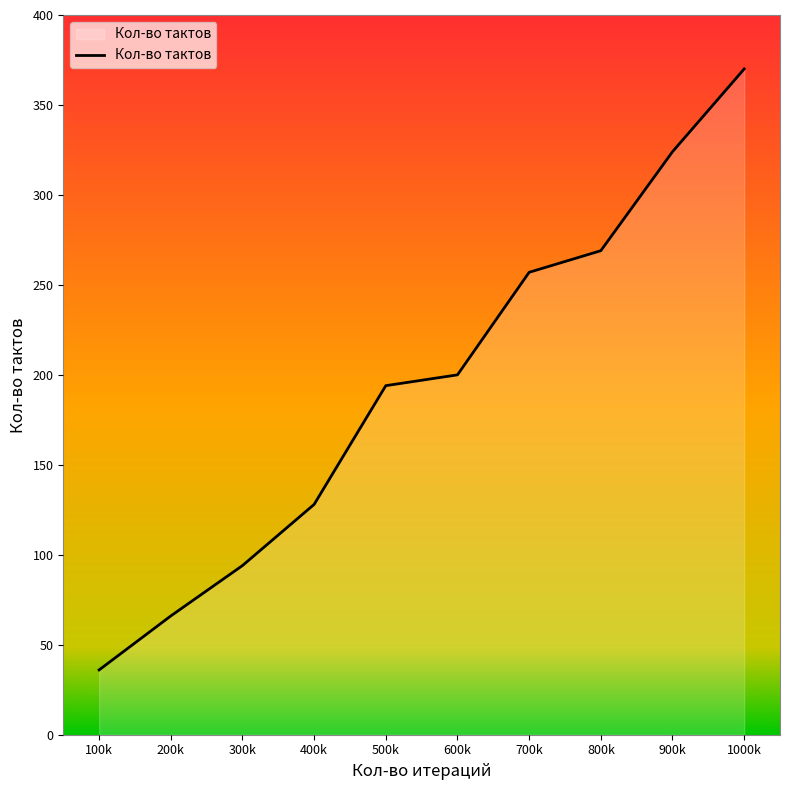

What is the change in value from 800k to 1000k?

+101